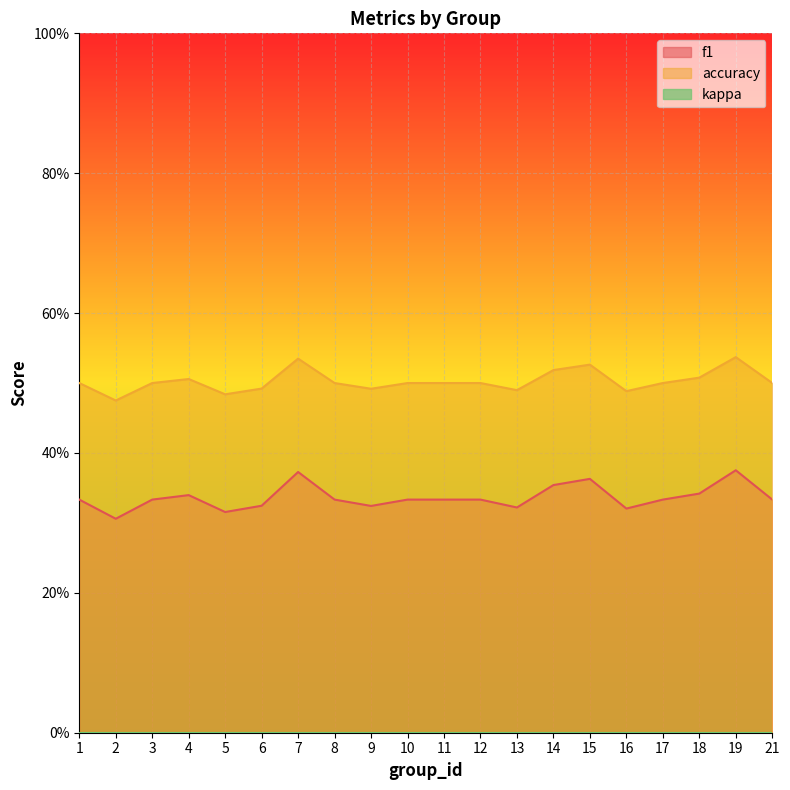

At which category is the sum across all series the highest?

19